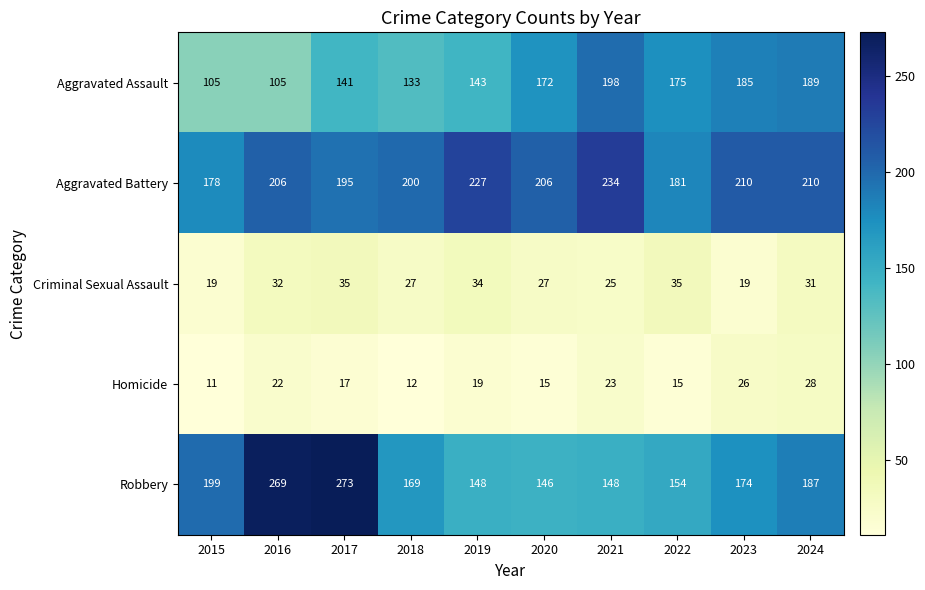

At which category is the sum across all series the highest?

2017